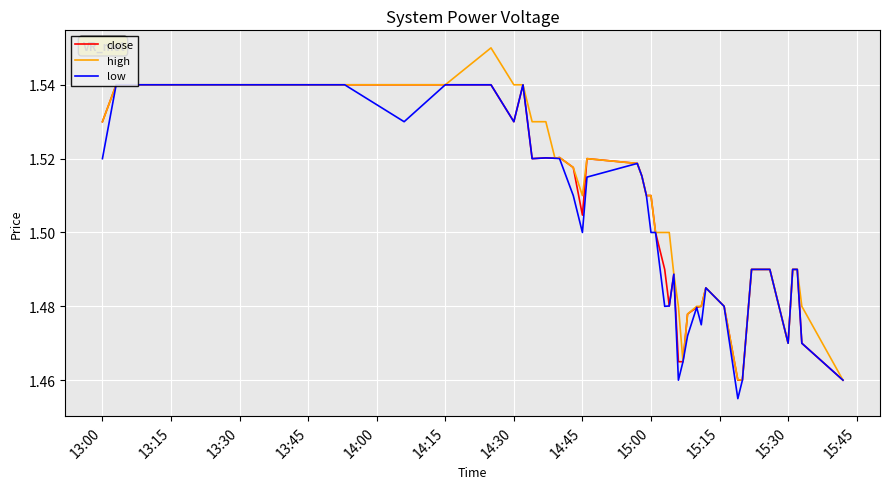

How many lines are shown in the chart?

3